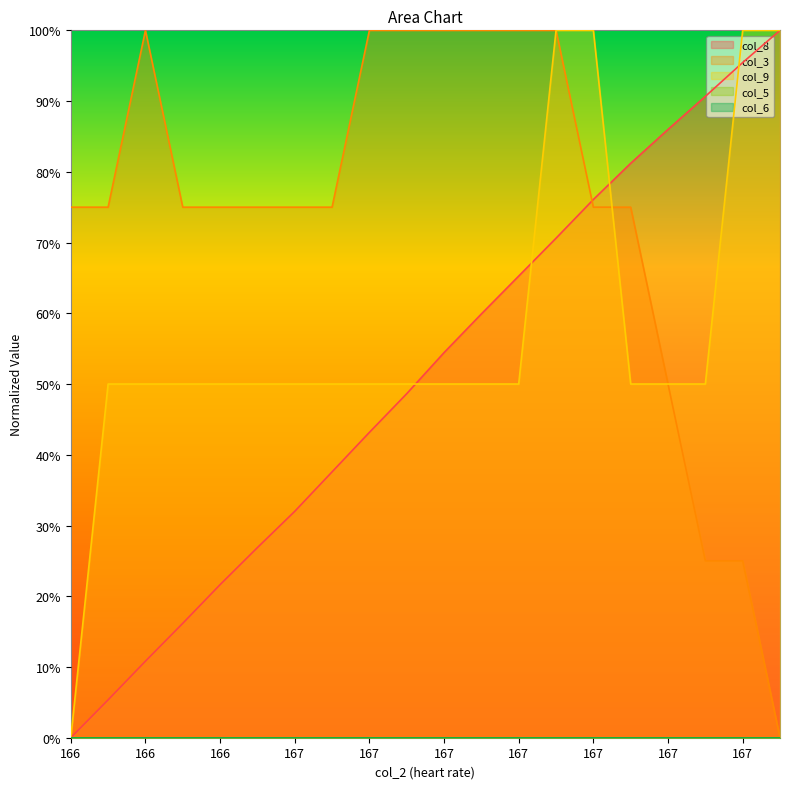

What is the label of the 18th point from the left?

167